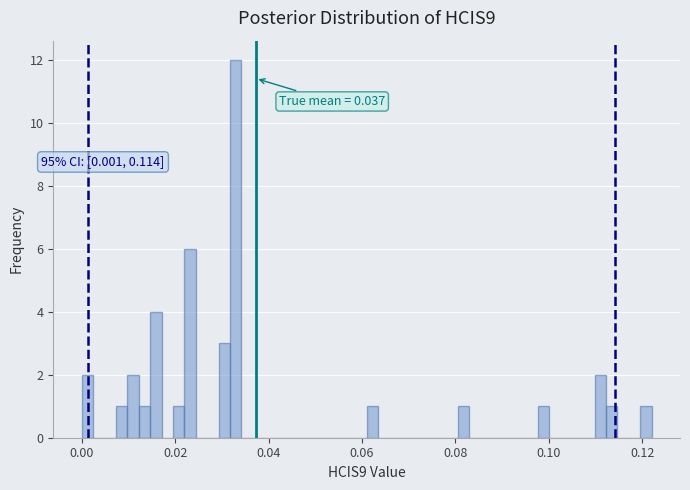

Around what value on the x-axis is the tallest bar? Give the approximate position of its centre, as read against the axis.

0.032